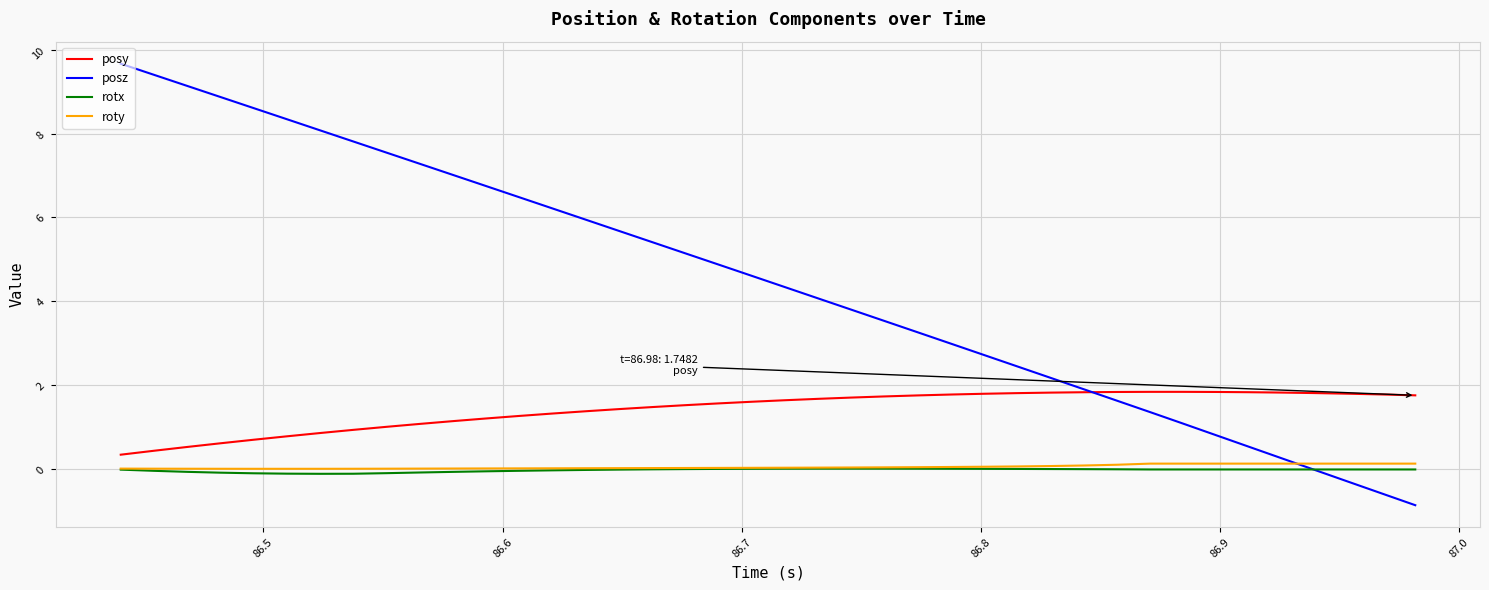

Which series has the widest spread of values?

posz